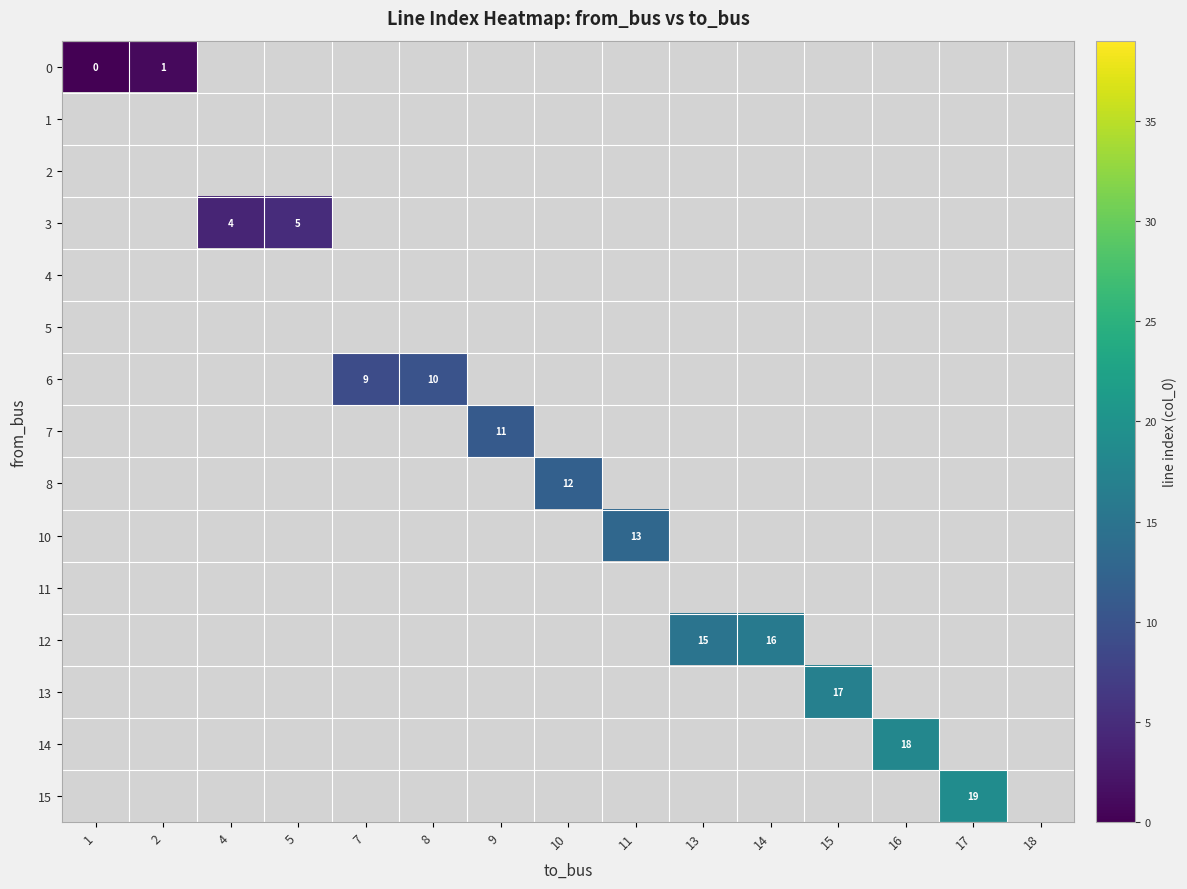

Count the number of data series in this chart.

15